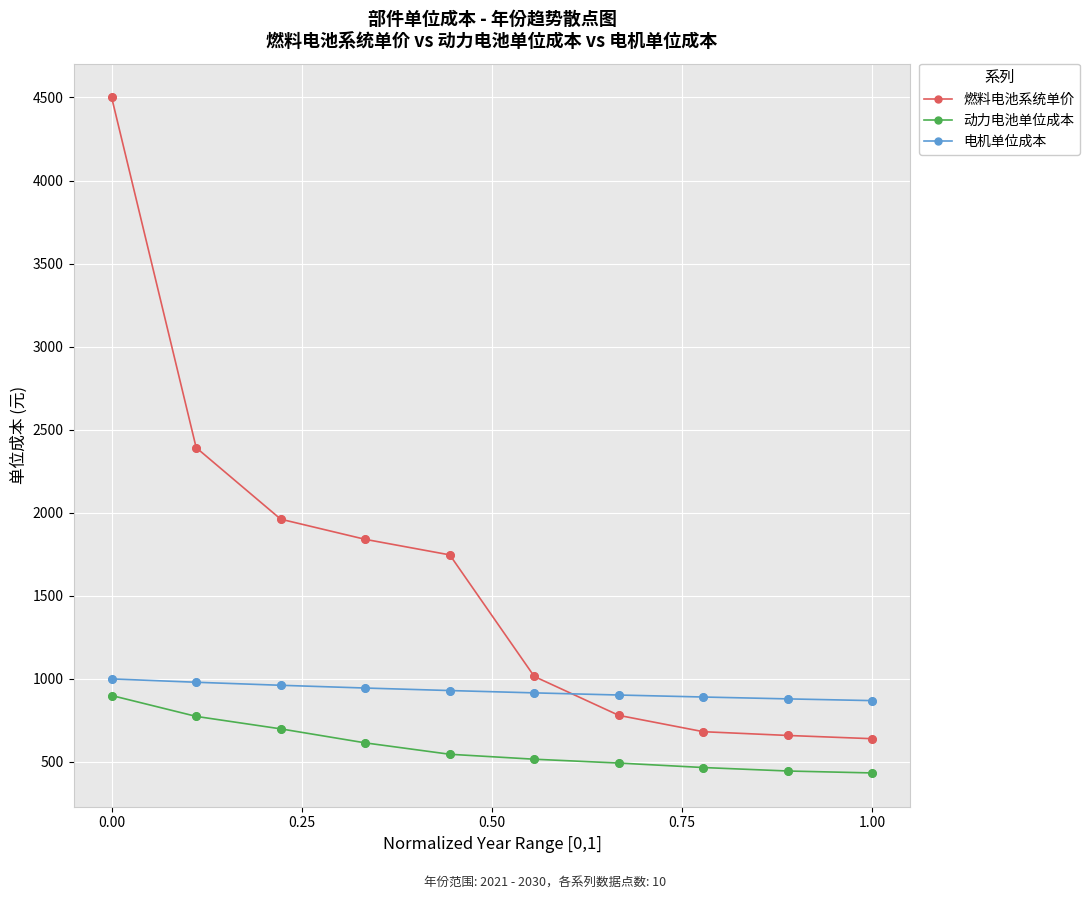

What is the difference between the maximum and second lowest values in the 燃料电池系统单价 series?

3840.4